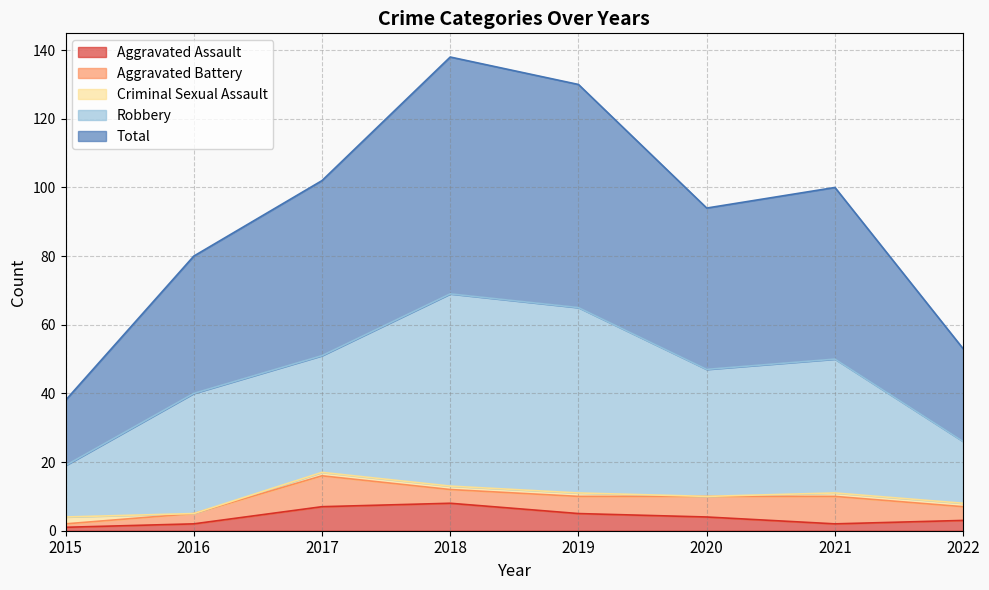

How many values in the Robbery series exceed 37?

3